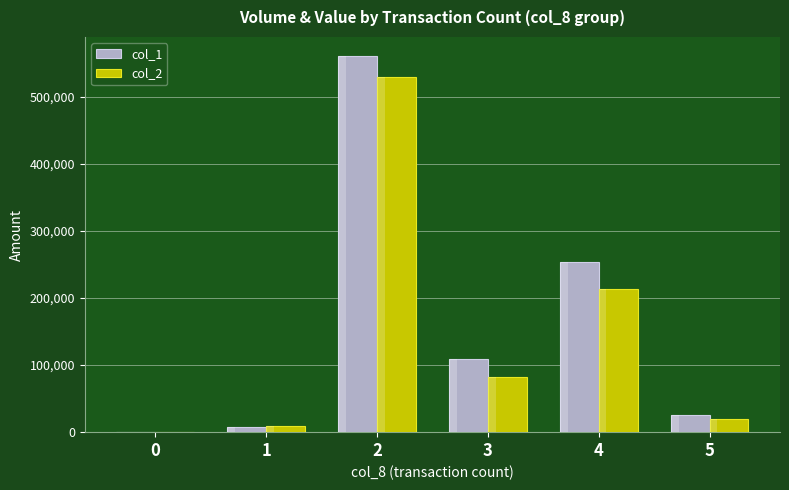

Where does the col_1 series first go above 109000?

2